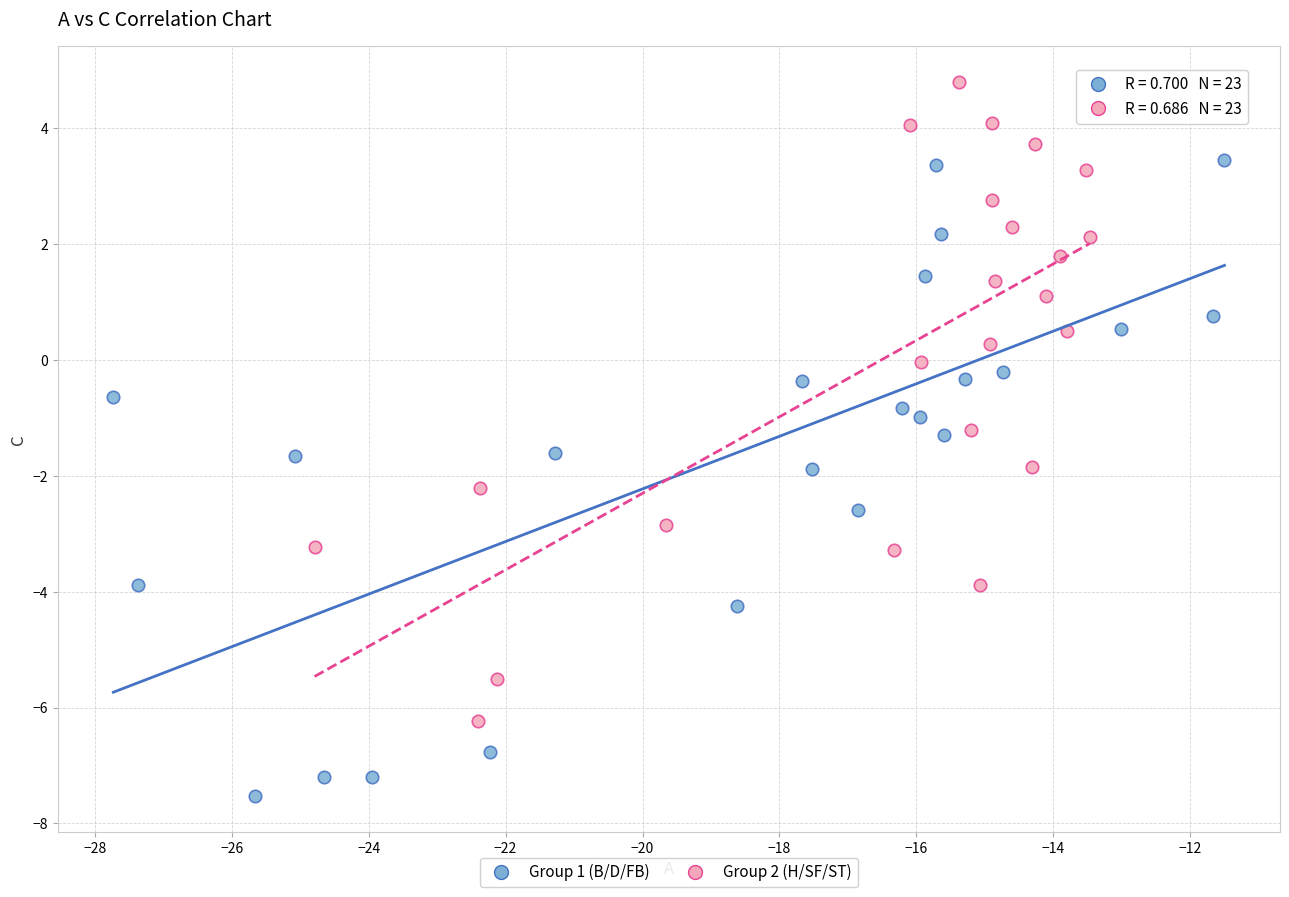

Which series contains the highest Y value?

Group 2 (H/SF/ST)